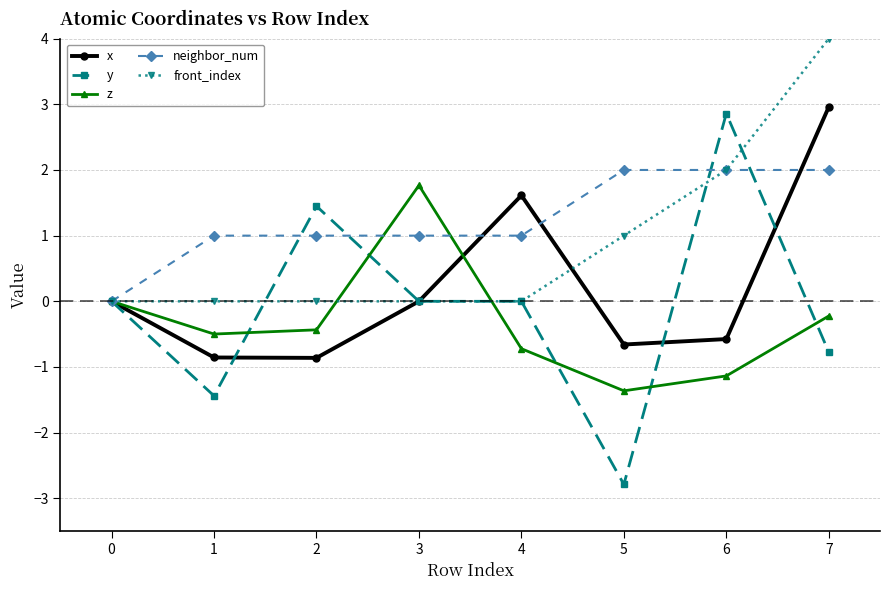

What is the highest value of the front_index series?

4.0